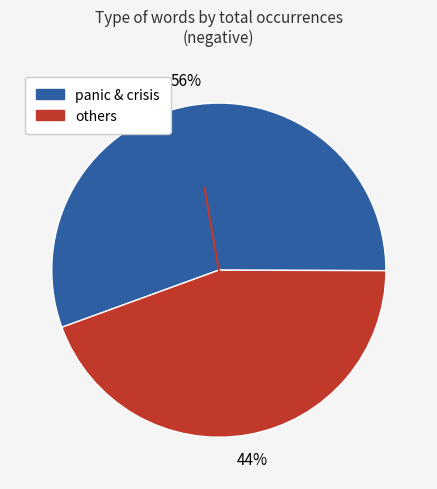

Is there any slice that represents more than half of the pie?

Yes